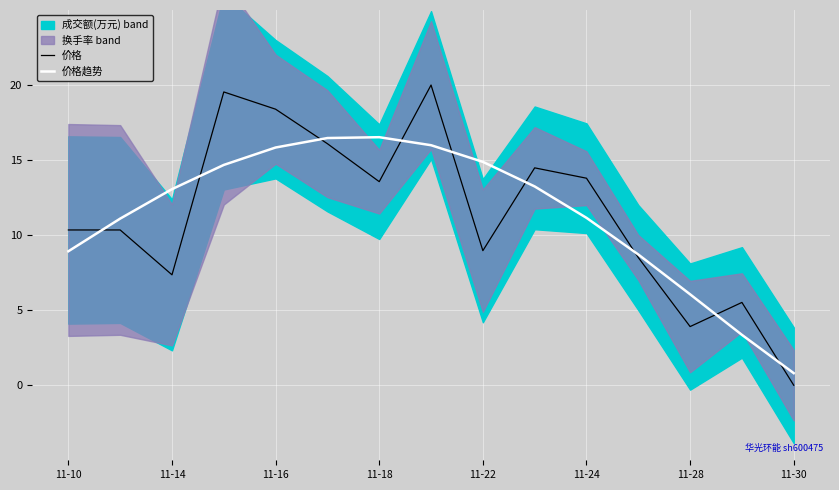

What is the label of the 12th point from the left?

11